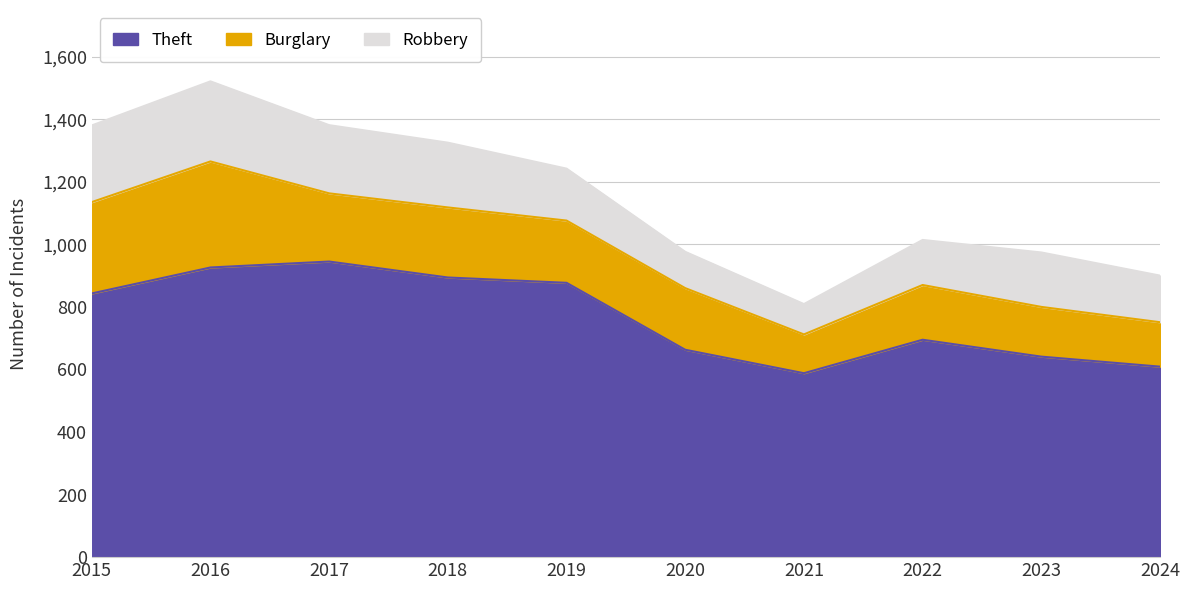

List the series in order of their peak value, lowest first.

Robbery, Burglary, Theft